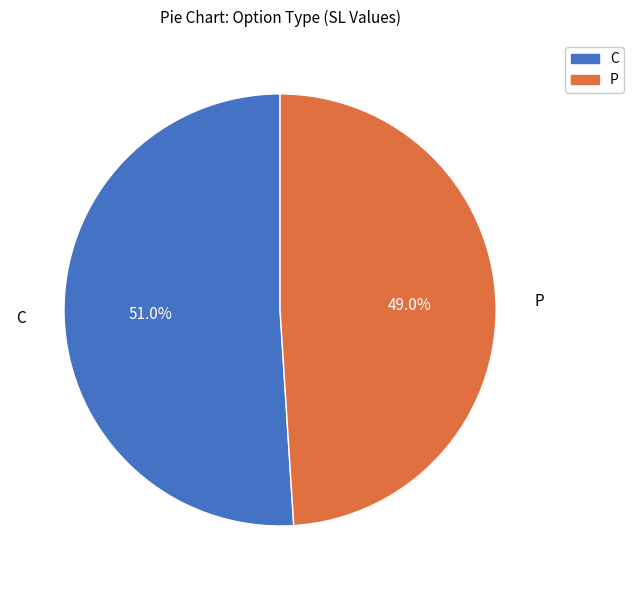

Combined, do P and C account for over 50%?

Yes